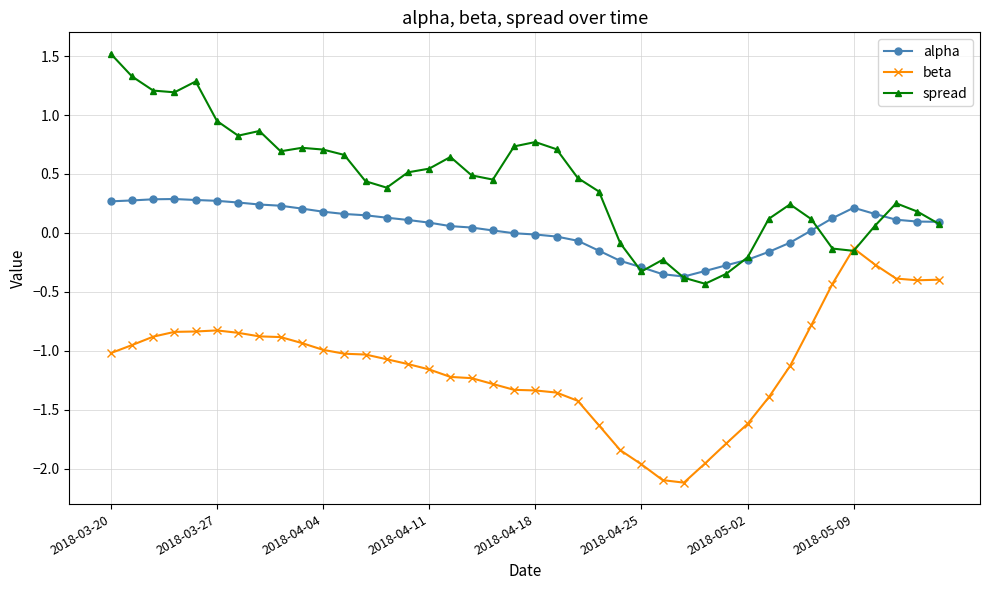

True or false: spread has more than 1 points higher than both neighbors.

True